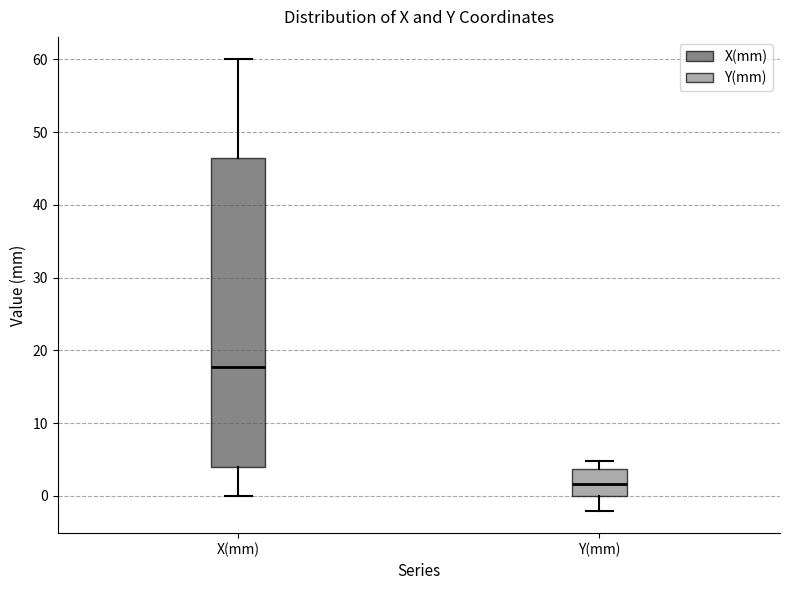

Reading left to right, read every box against the y-axis: the position of its median line, the range the box covers, and the ends of its whiskers. The values are not printed on the chart, so give them approximately, as read against the axis.

X(mm): median 18, box 4 to 46, whiskers 0 to 60
Y(mm): median 2, box 0 to 4, whiskers -2 to 5